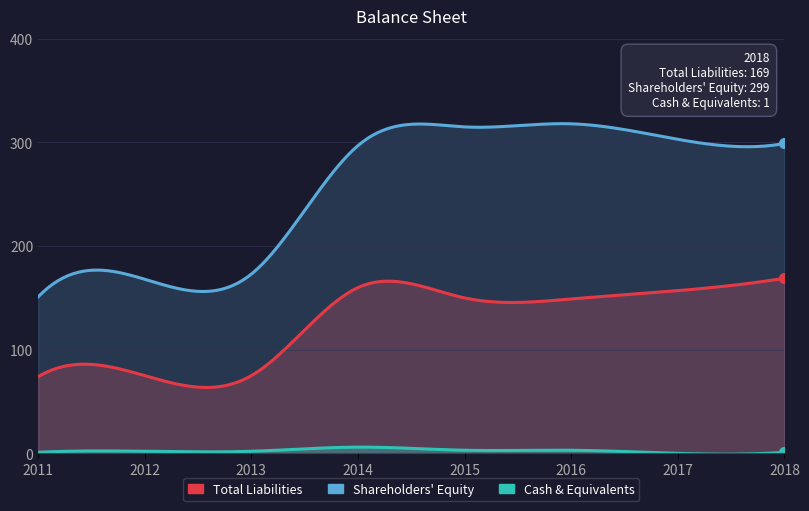

The Cash & Equivalents series shows 3 at 2012. True or false?

False